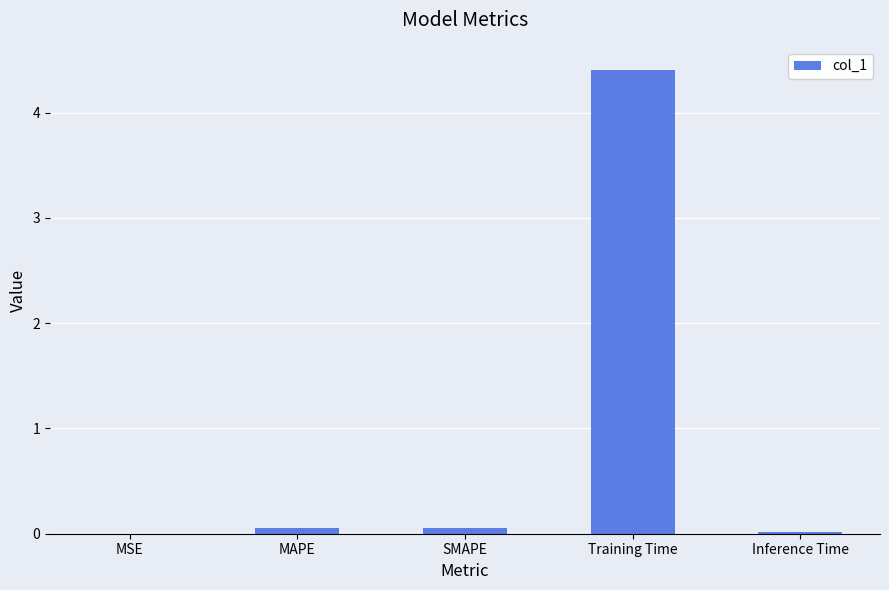

What is the maximum value shown in the chart?

4.4